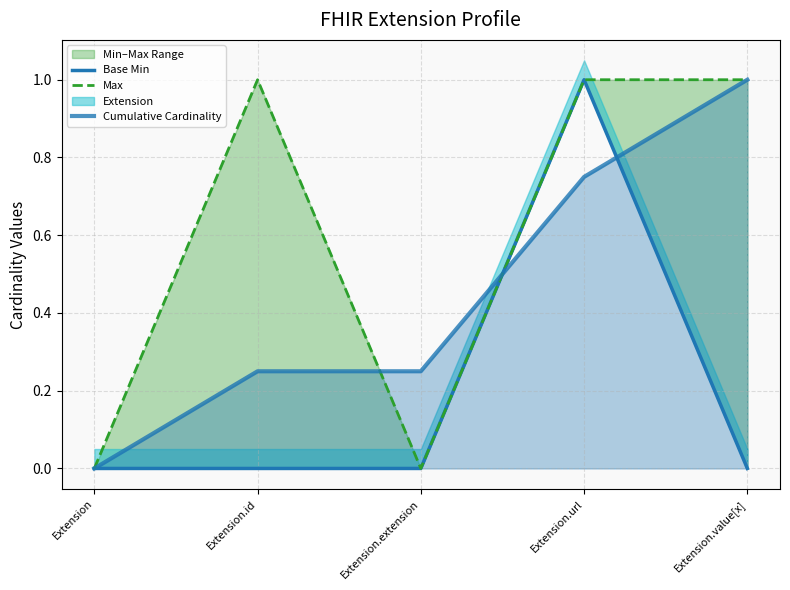

At which label does Max reach its minimum?

Extension